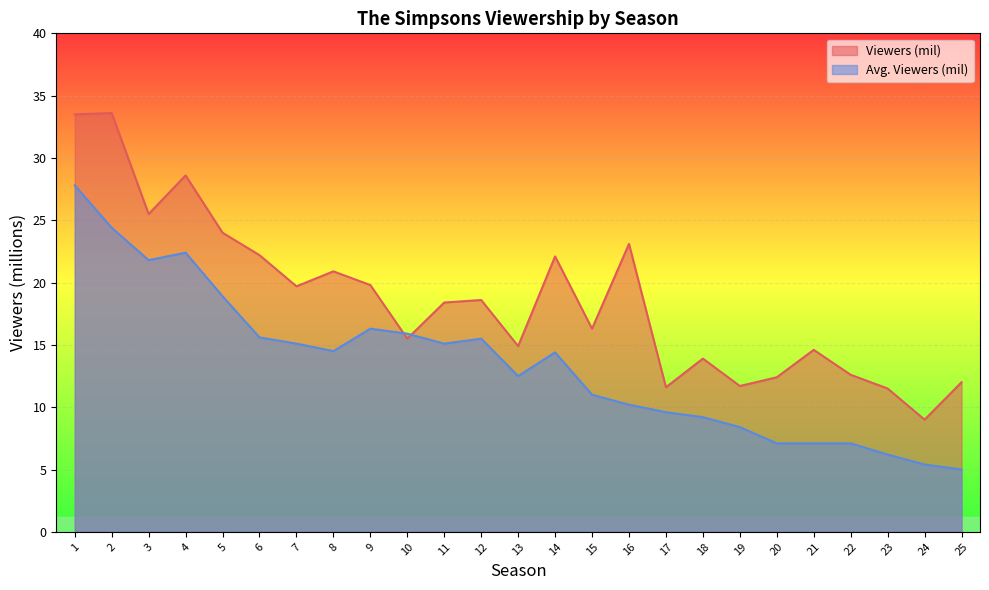

At which category does Avg. Viewers (mil) reach its first local valley?

3